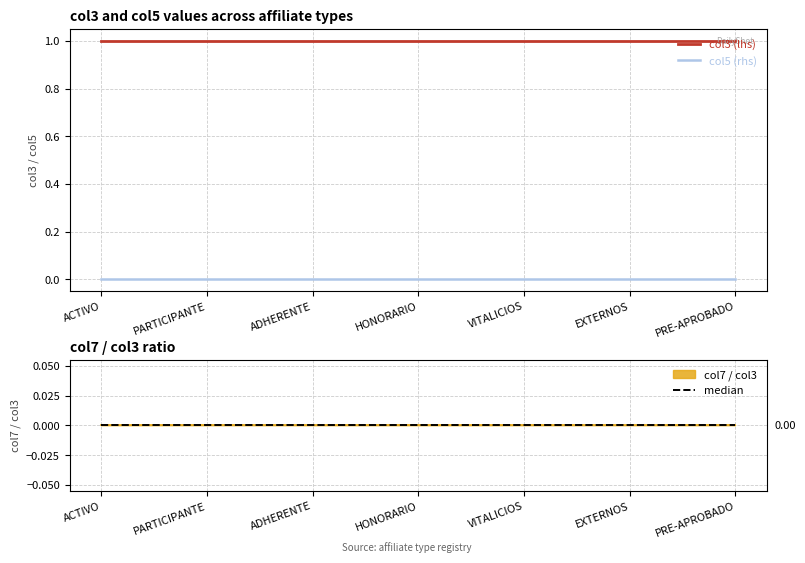

The value of col3 (lhs) at PRE-APROBADO is 2. True or false?

False